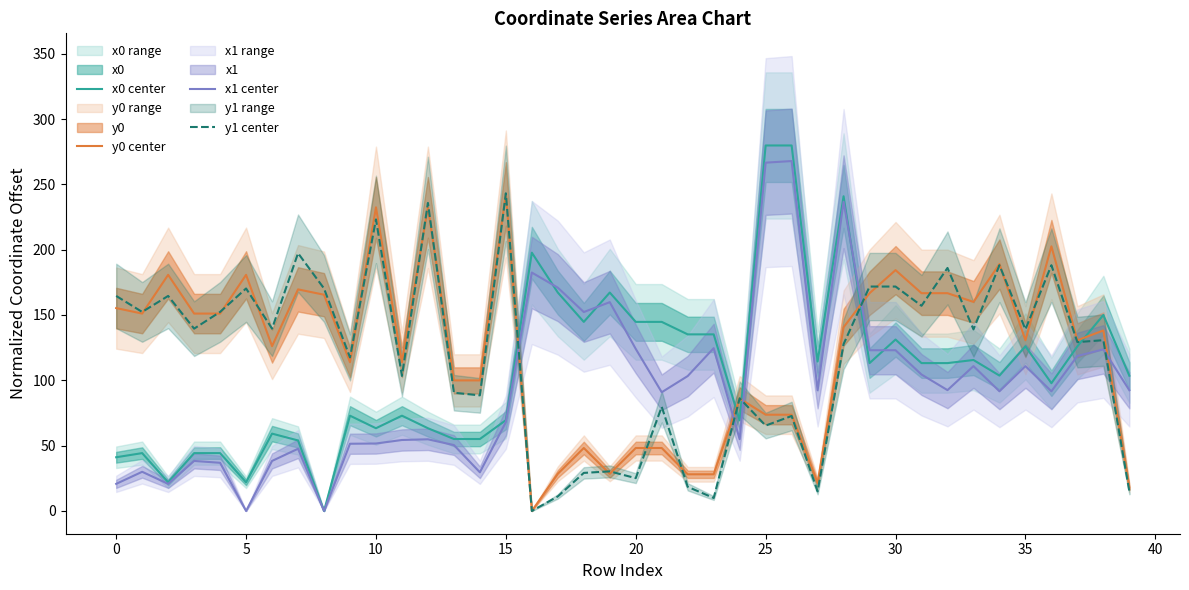

Where does the x1 center series first go above 92?

16